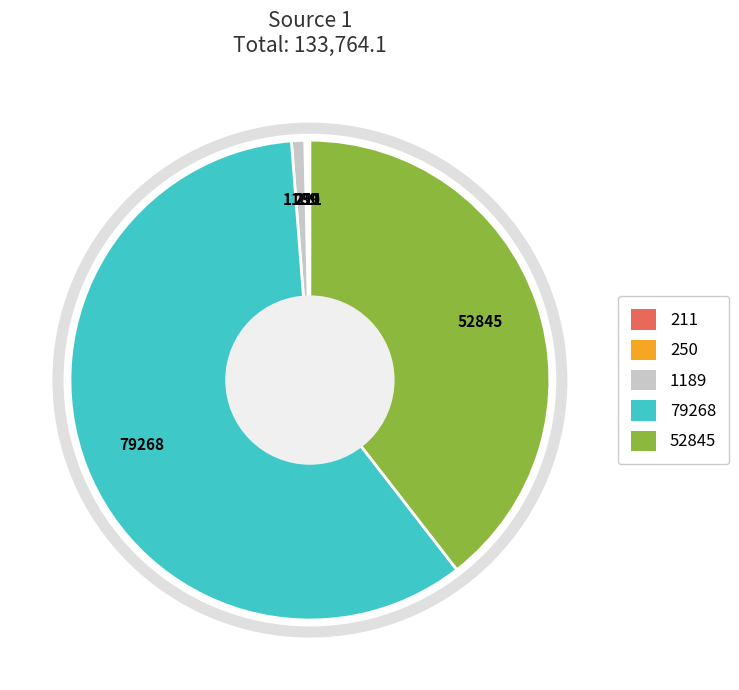

Is there a majority slice in this chart?

Yes